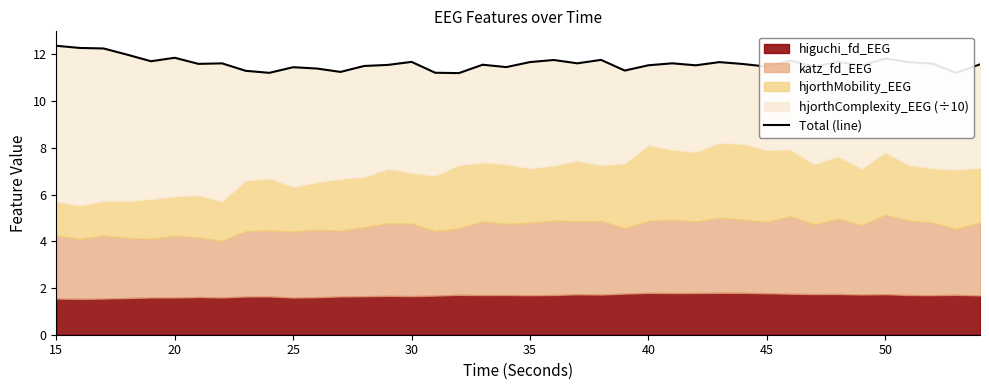

Which label corresponds to the largest value in the chart?

15